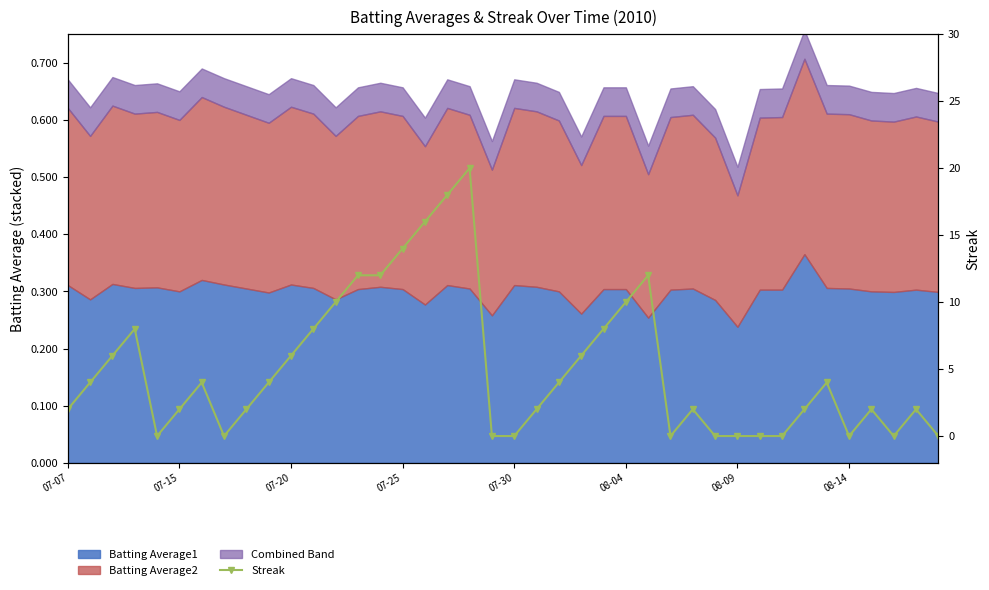

At which label does the data first exceed 4?

07-20